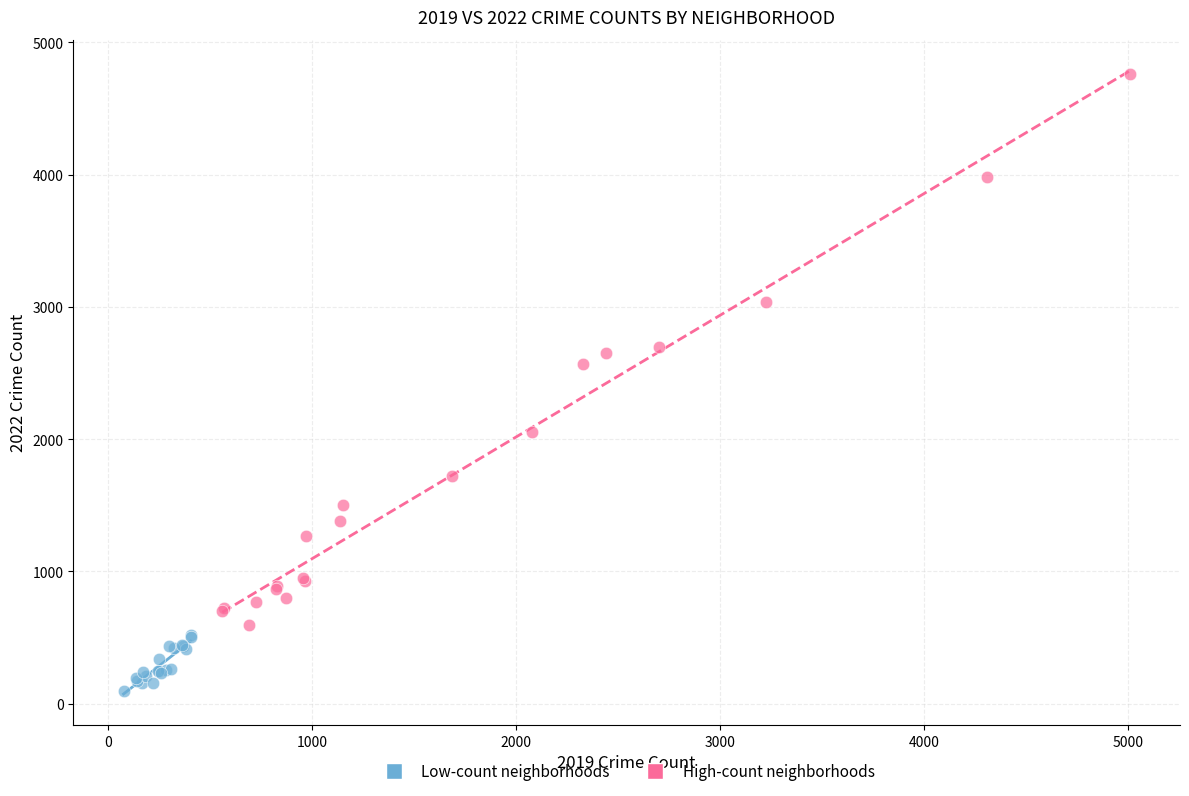

Which series contains the lowest Y value?

Low-count neighborhoods